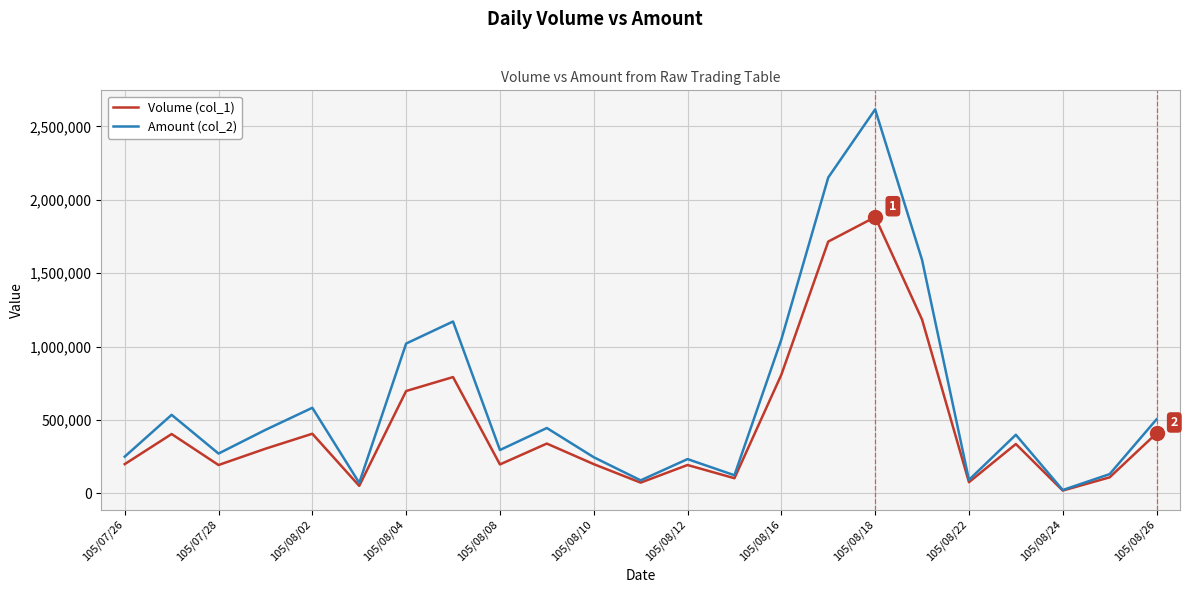

Which series has the largest total across all categories?

Amount (col_2)